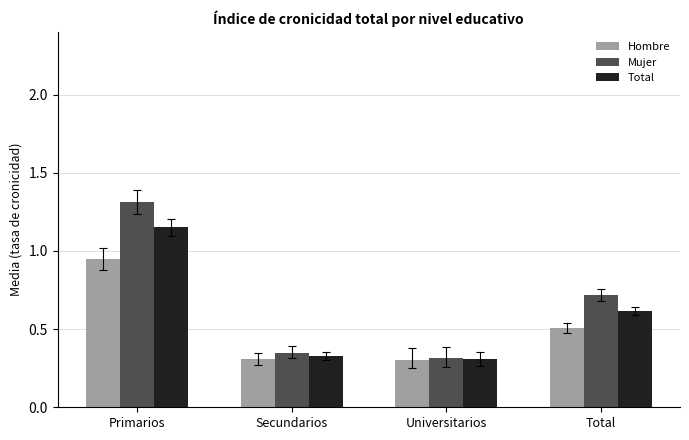

What is the label of the 1st bar from the left?

Primarios